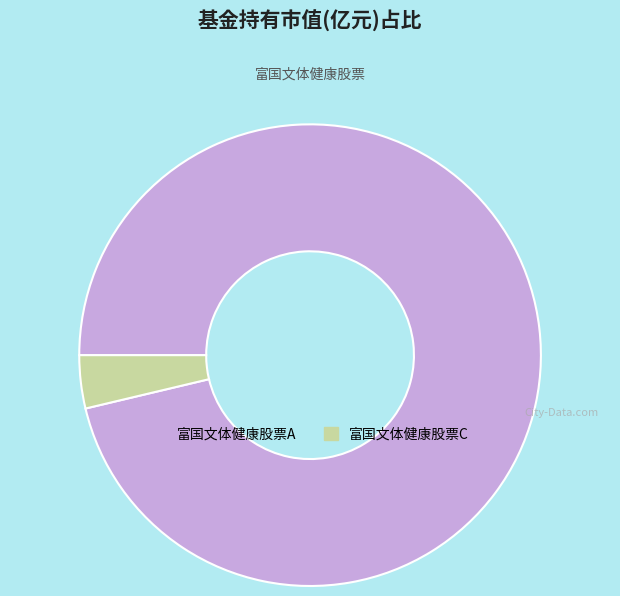

Is it true that 富国文体健康股票A is 91% of the pie?

False